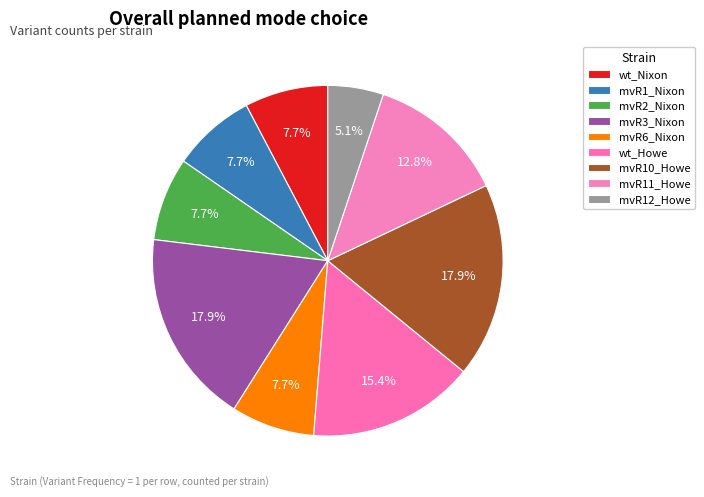

Is there a majority slice in this chart?

No